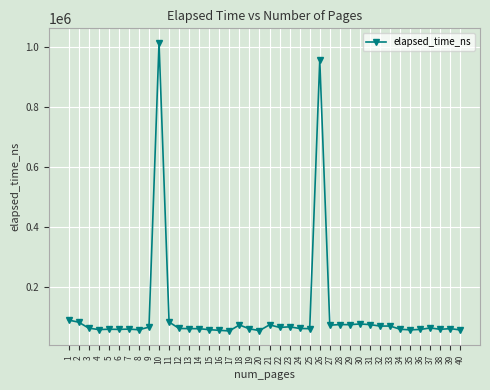

True or false: there are more than 1 points higher than both neighbors.

True